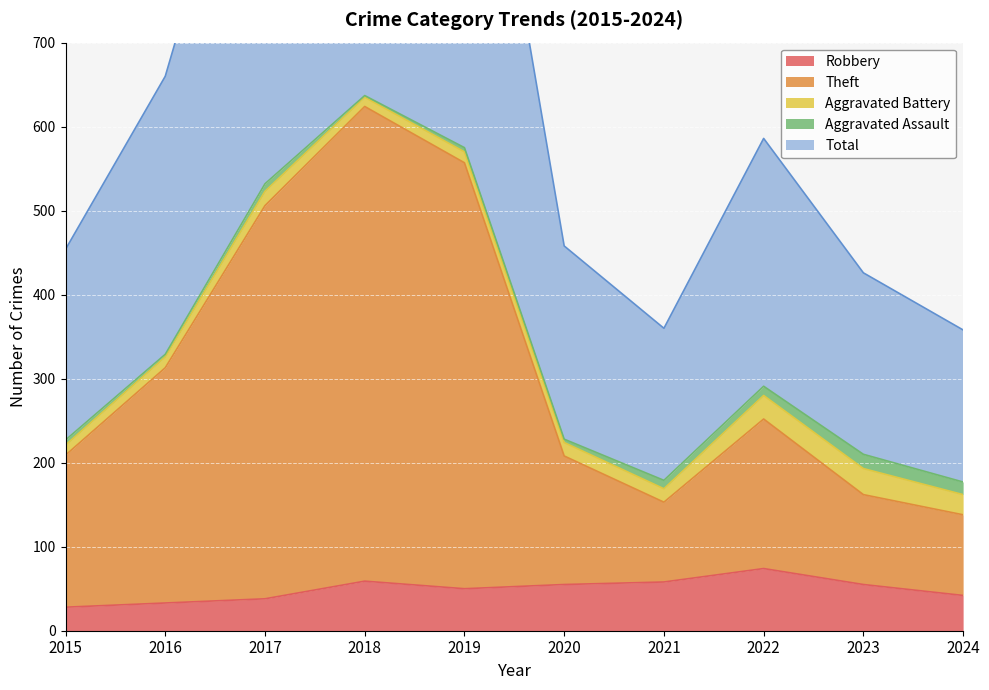

The value of Total at 2024 is 358. True or false?

True